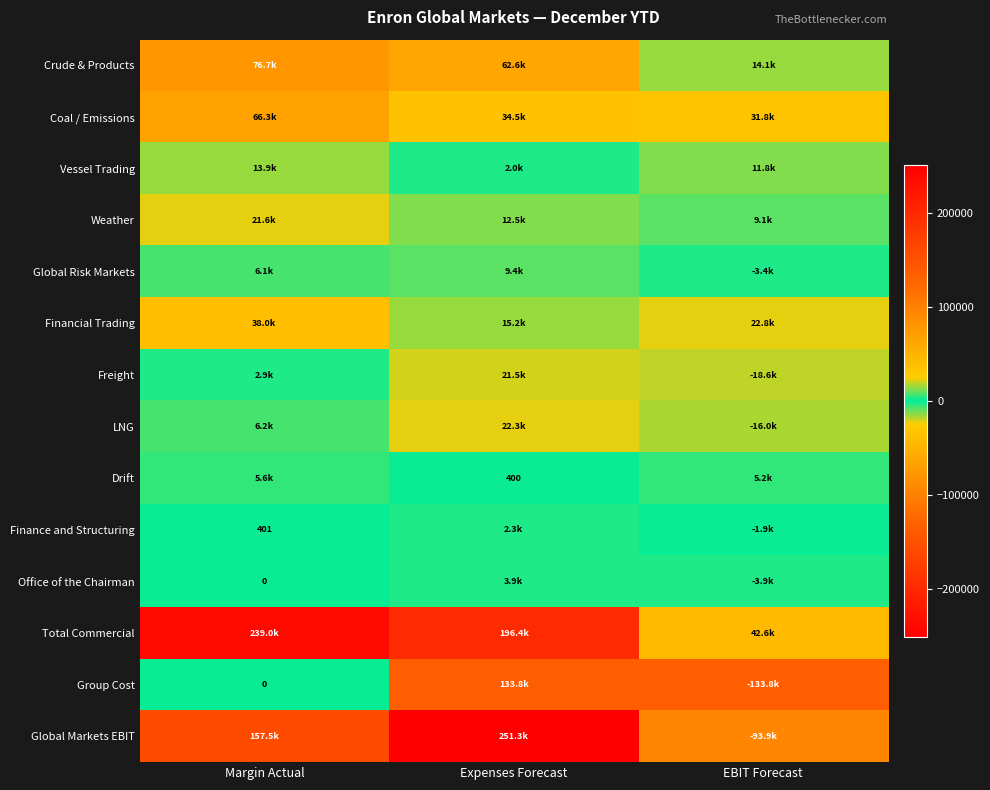

At which label is Group Cost closest to 0?

Margin Actual